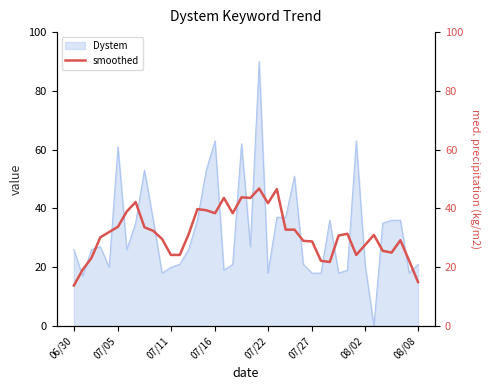

Reading right to left, what are all the values shown in this chart?

15.0	22.2	29.2	25.0	25.6	31.0	27.6	24.2	31.4	30.8	21.8	22.2	28.8	29.0	32.8	32.8	46.6	41.8	46.8	43.6	43.8	38.4	43.6	38.4	39.4	39.8	31.2	24.2	24.2	29.6	32.4	33.6	42.2	39.0	33.8	32.0	30.2	23.2	19.2	13.8